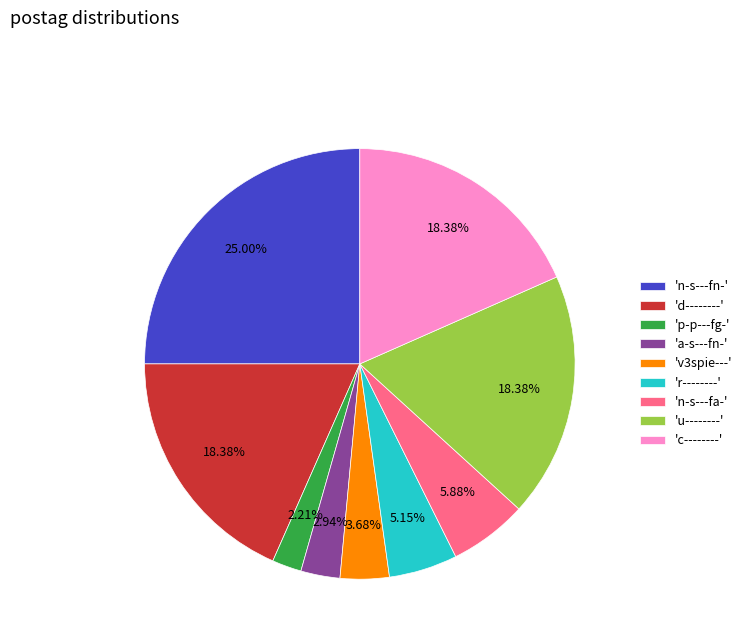

Combined, do 'a-s---fn-' and 'c--------' account for over 50%?

No